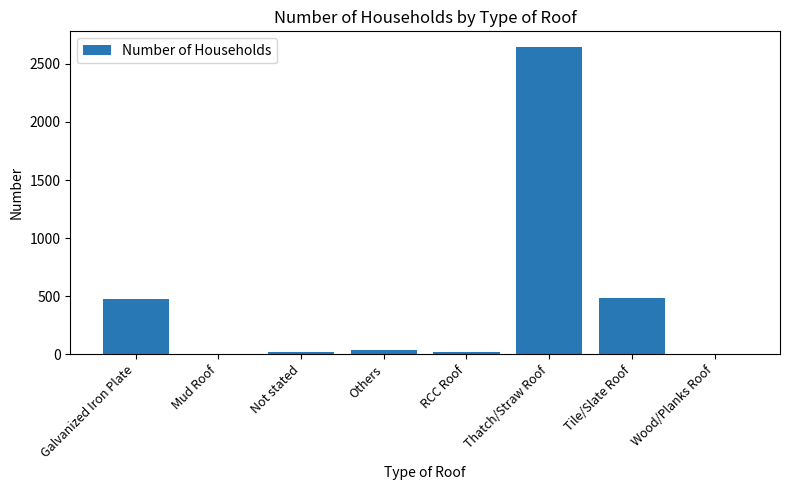

Which has a higher value, Mud Roof or Thatch/Straw Roof?

Thatch/Straw Roof